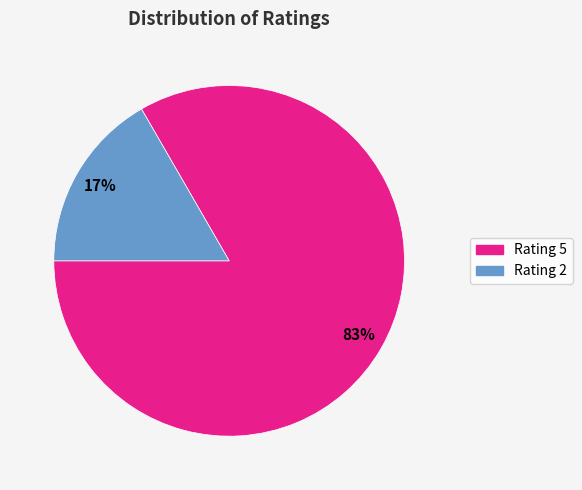

To the nearest percent, what is the average slice percentage?

50%